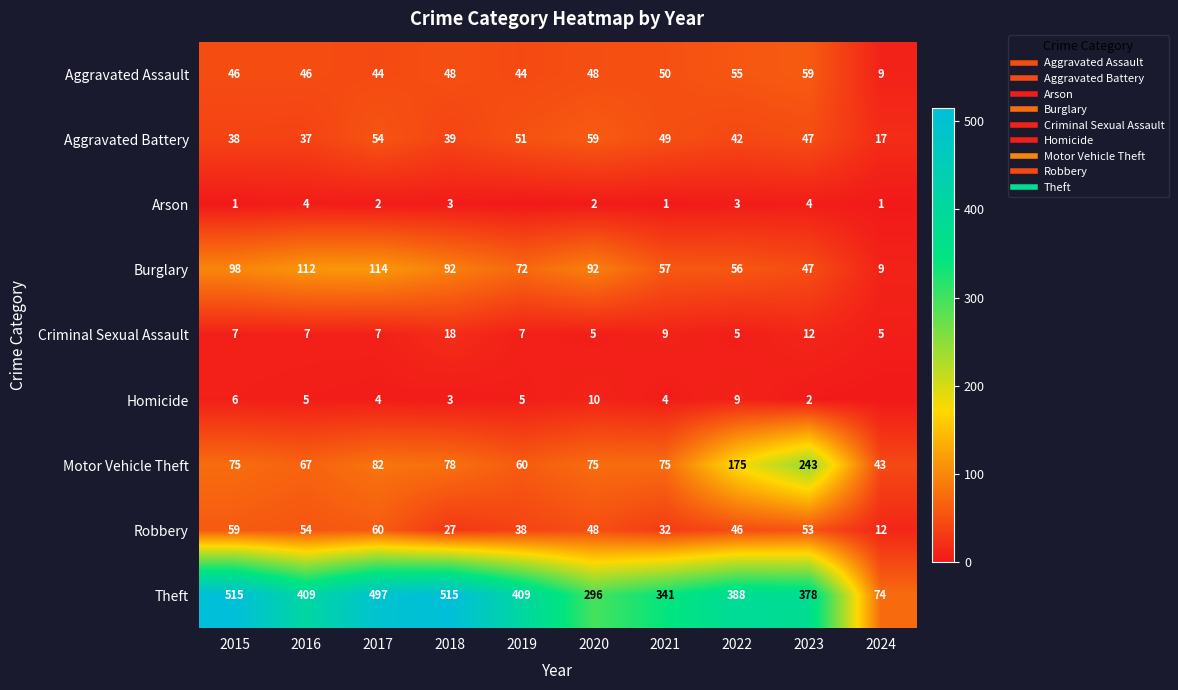

What is the maximum value shown in the chart?

515